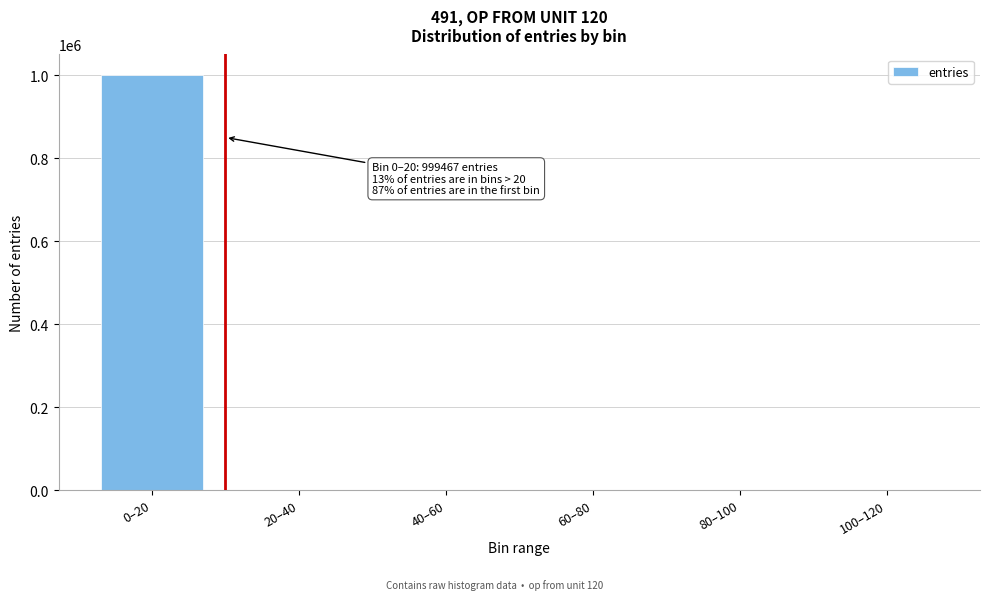

The value at 0–20 is 999467. True or false?

True